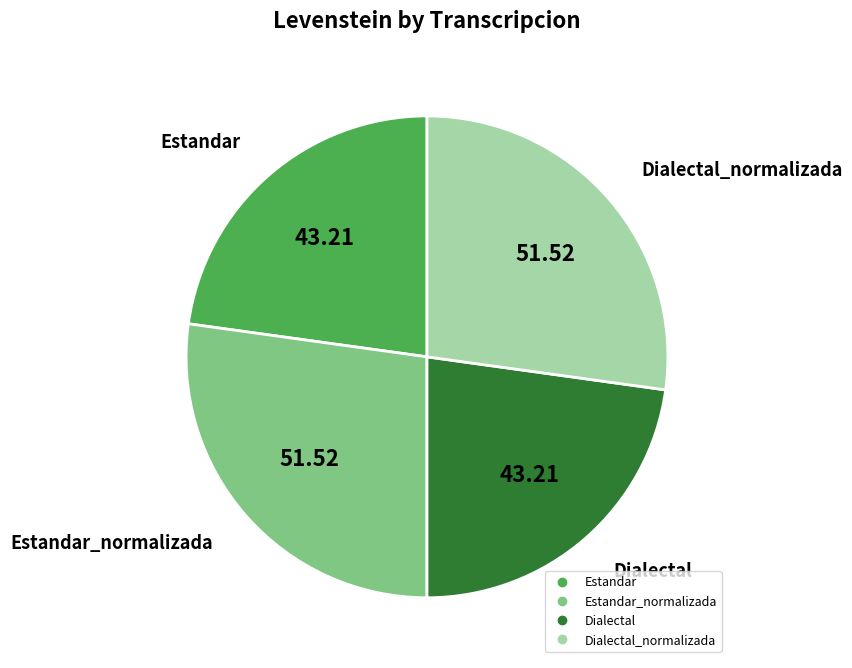

Is there a majority slice in this chart?

No